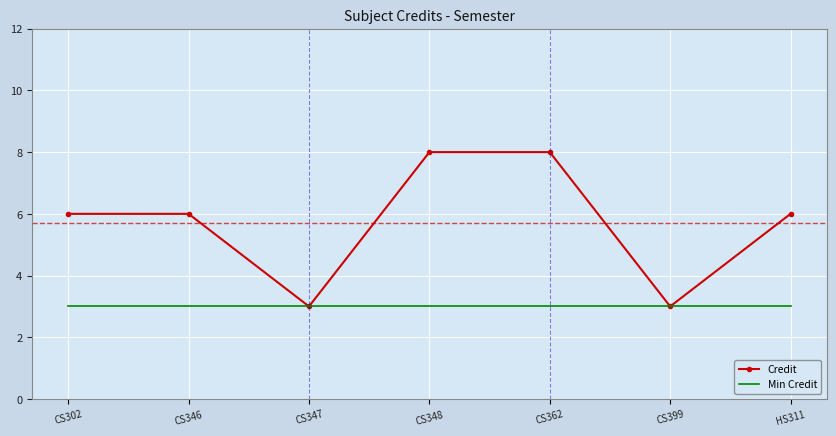

Reading left to right, extract all data points from this chart.

Credit: CS302=6	CS346=6	CS347=3	CS348=8	CS362=8	CS399=3	HS311=6
Min Credit: CS302=3	CS346=3	CS347=3	CS348=3	CS362=3	CS399=3	HS311=3